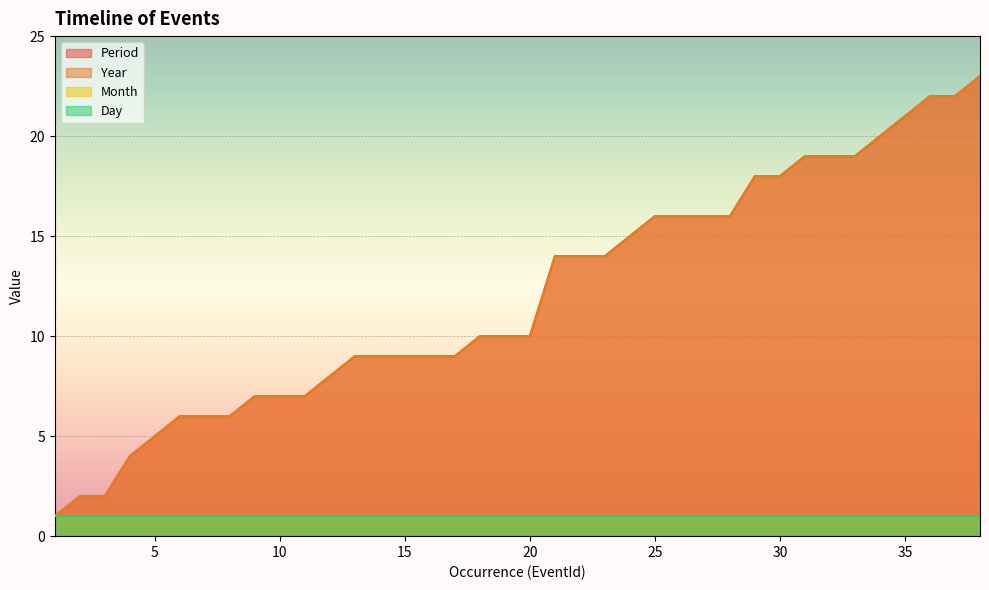

True or false: Year has a value of 8 at 6.

False